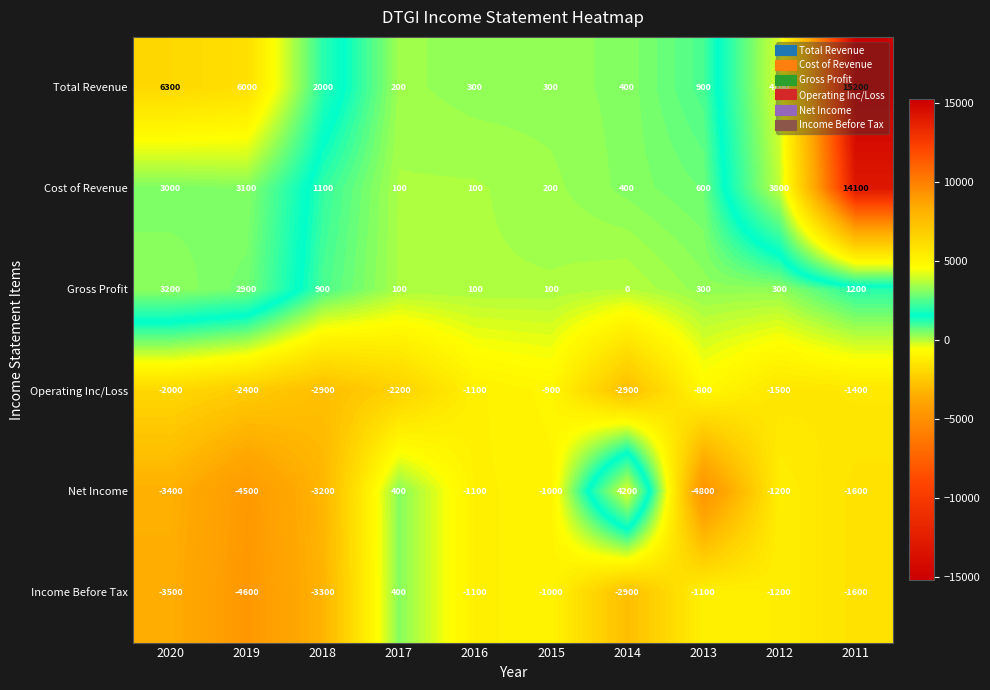

At how many categories does at least one series exceed 8135?

1